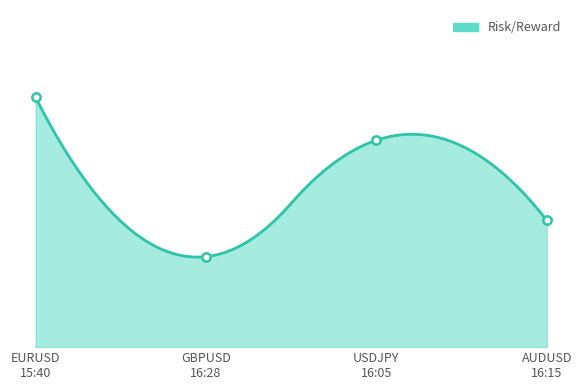

True or false: the data has more than 2 interior local peaks.

False